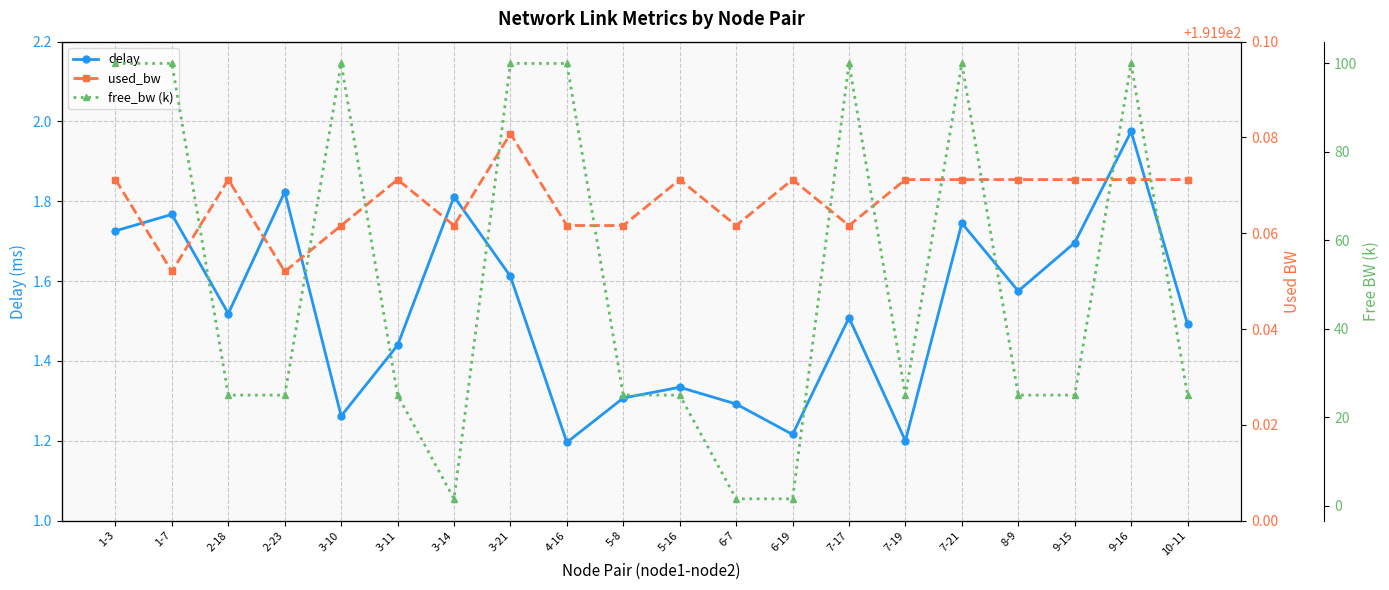

What is the label of the 16th point from the right?

3-10